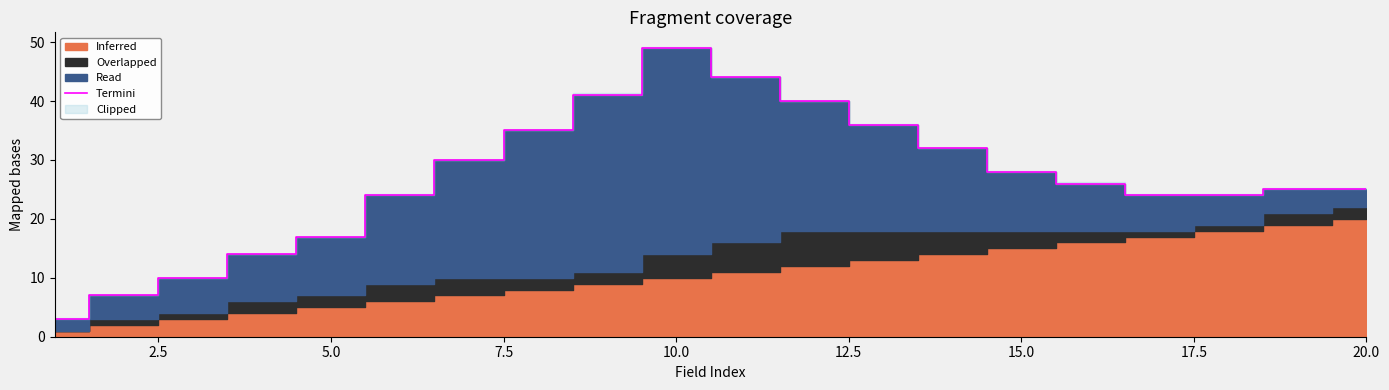

Reading left to right, what are all the values shown in this chart?

3	7	10	14	17	24	30	35	41	49	44	40	36	32	28	26	24	24	25	25